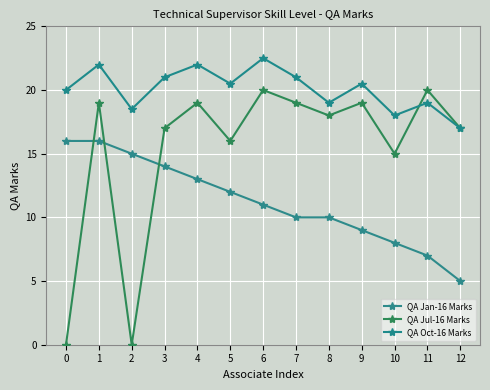

The value of QA Oct-16 Marks at 8 is 19.0. True or false?

True